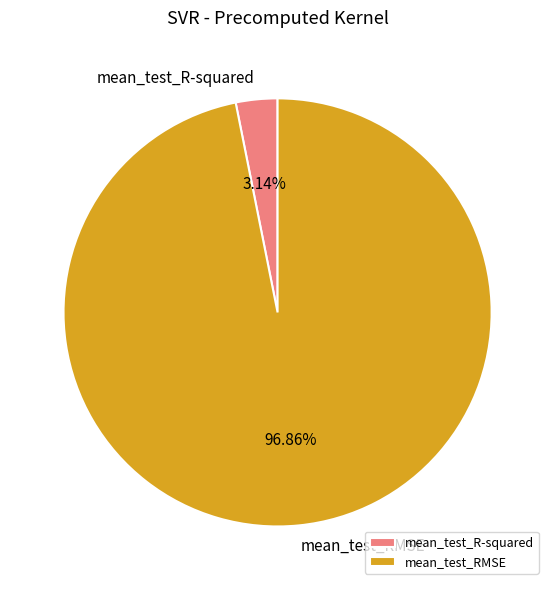

How many segments does this pie chart have?

2